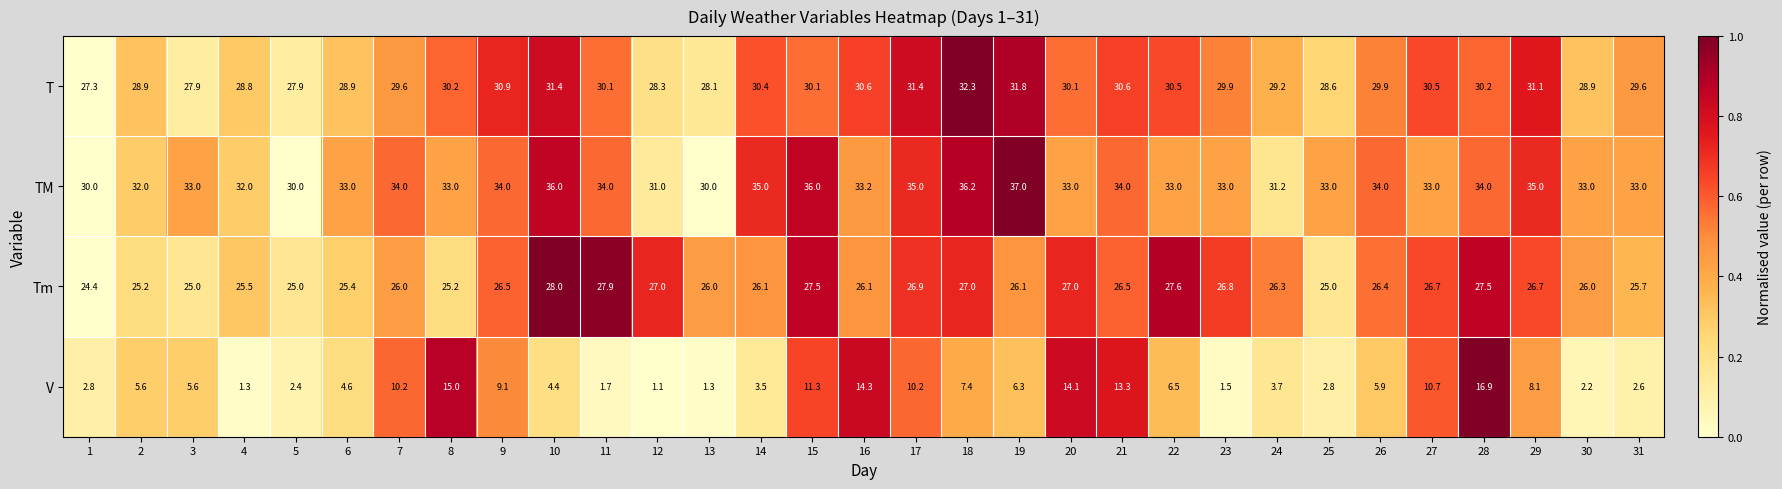

What is the approximate value of TM at 18?

36.2